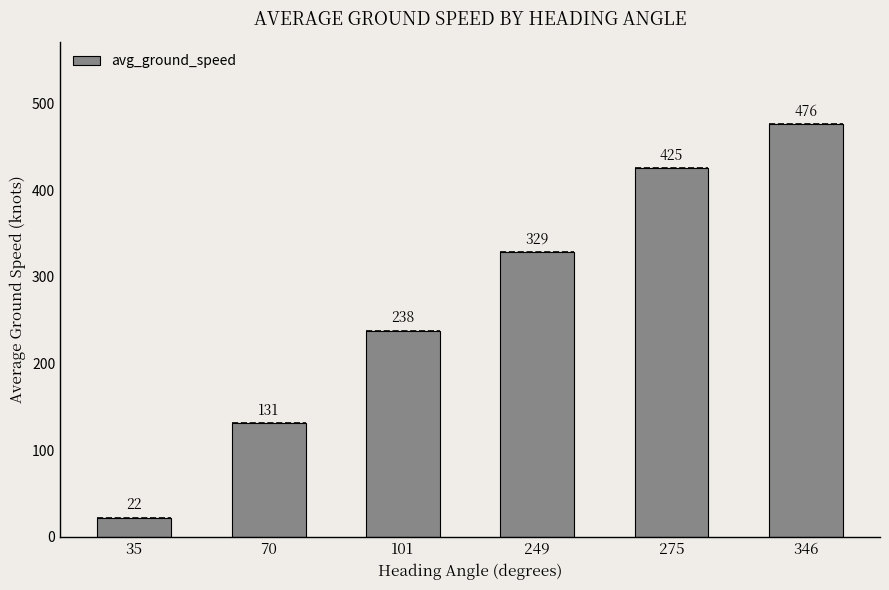

Reading left to right, extract all data points from this chart.

35=22	70=131	101=238	249=329	275=425	346=476